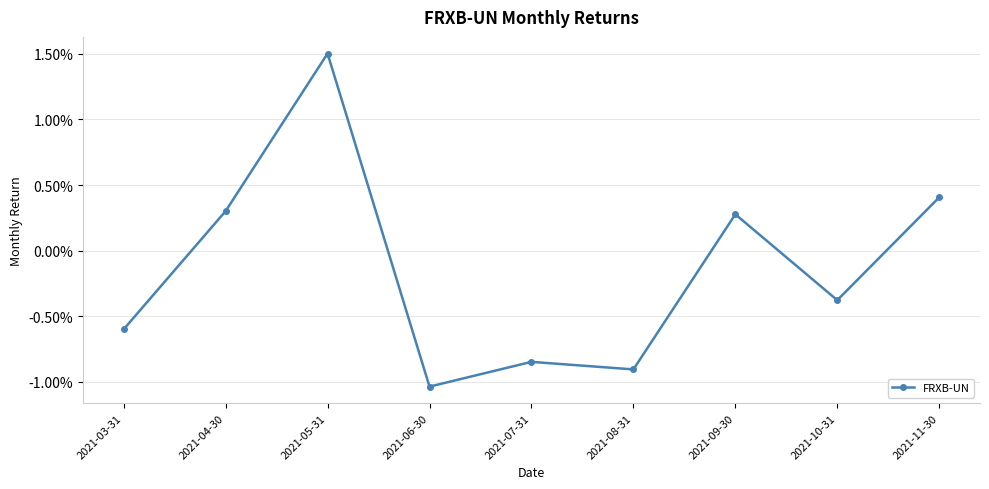

Count the values in the range 0 to 1.

4